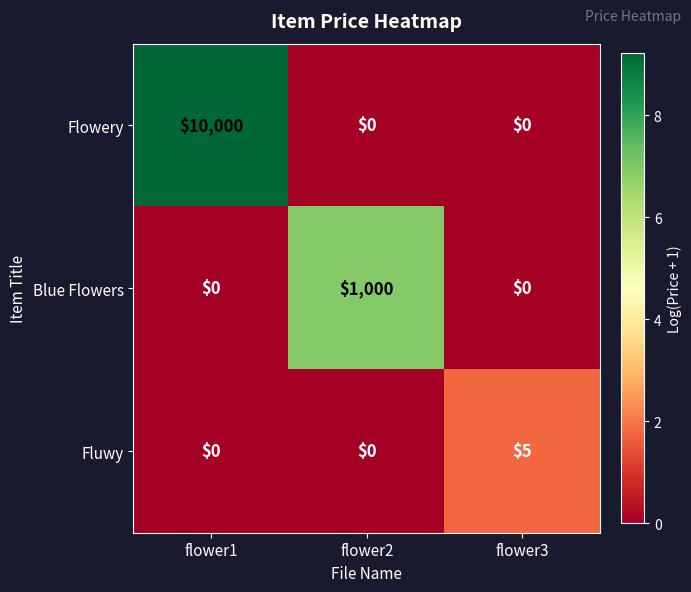

What is the average value of the Blue Flowers series?

333